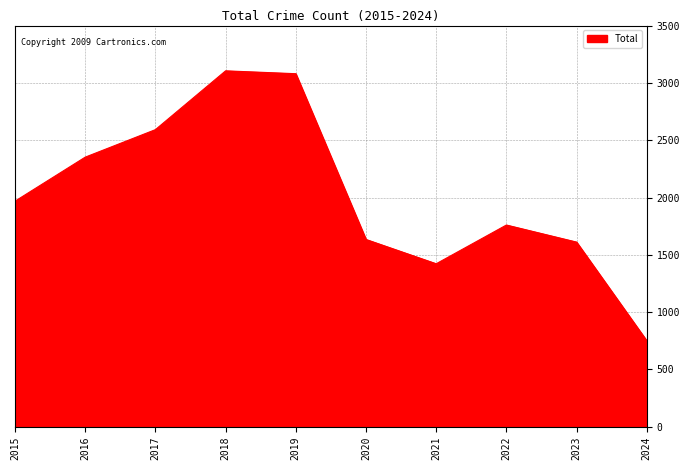

What is the greatest value displayed?

3105